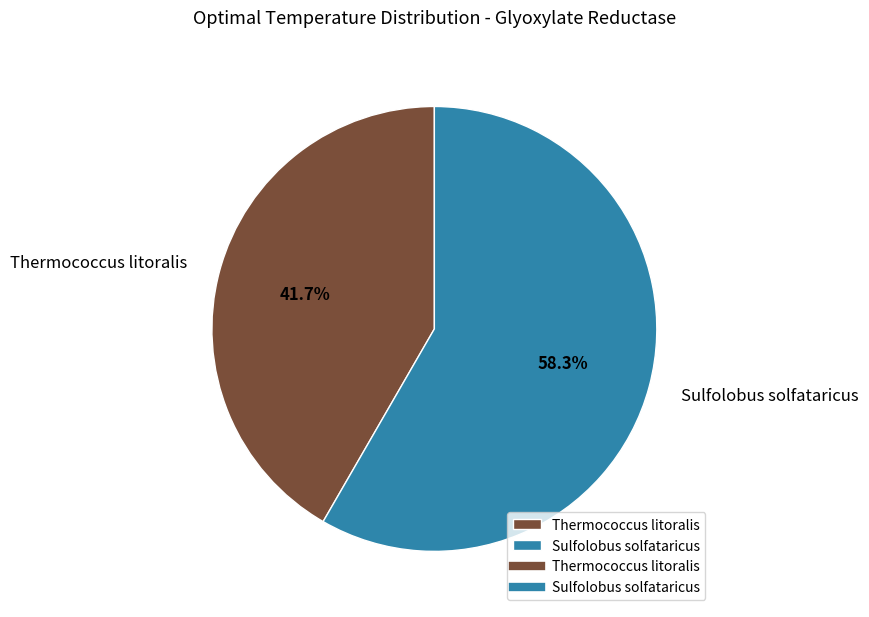

To the nearest percent, what portion does Sulfolobus solfataricus represent?

58%